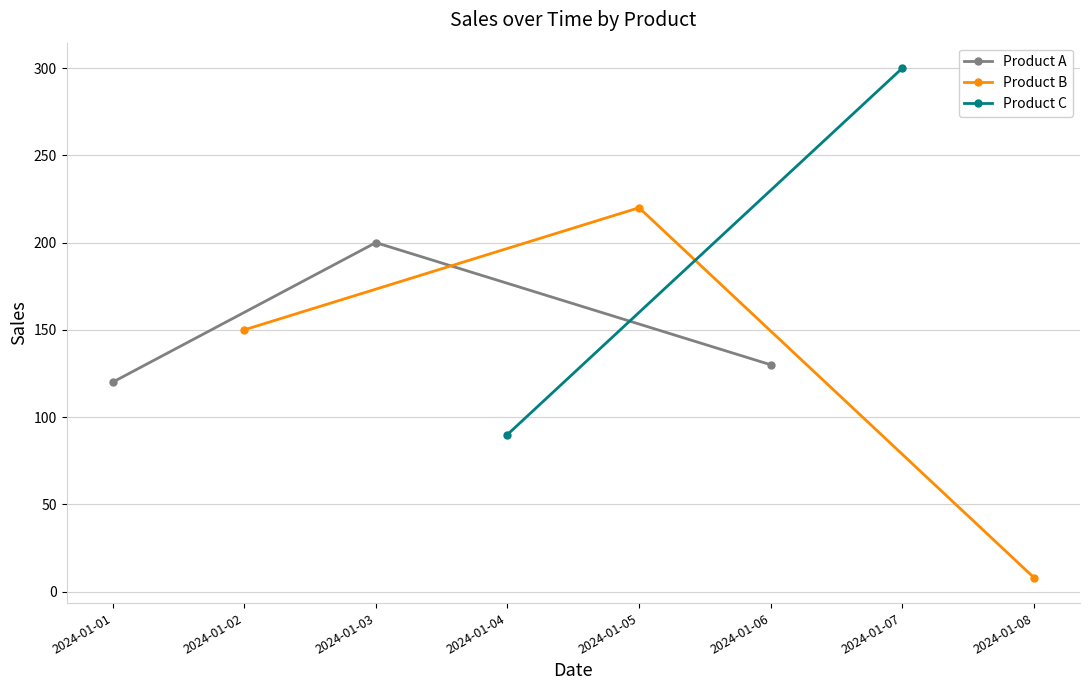

What is the value of the Product A point at the 1st from the left?

120